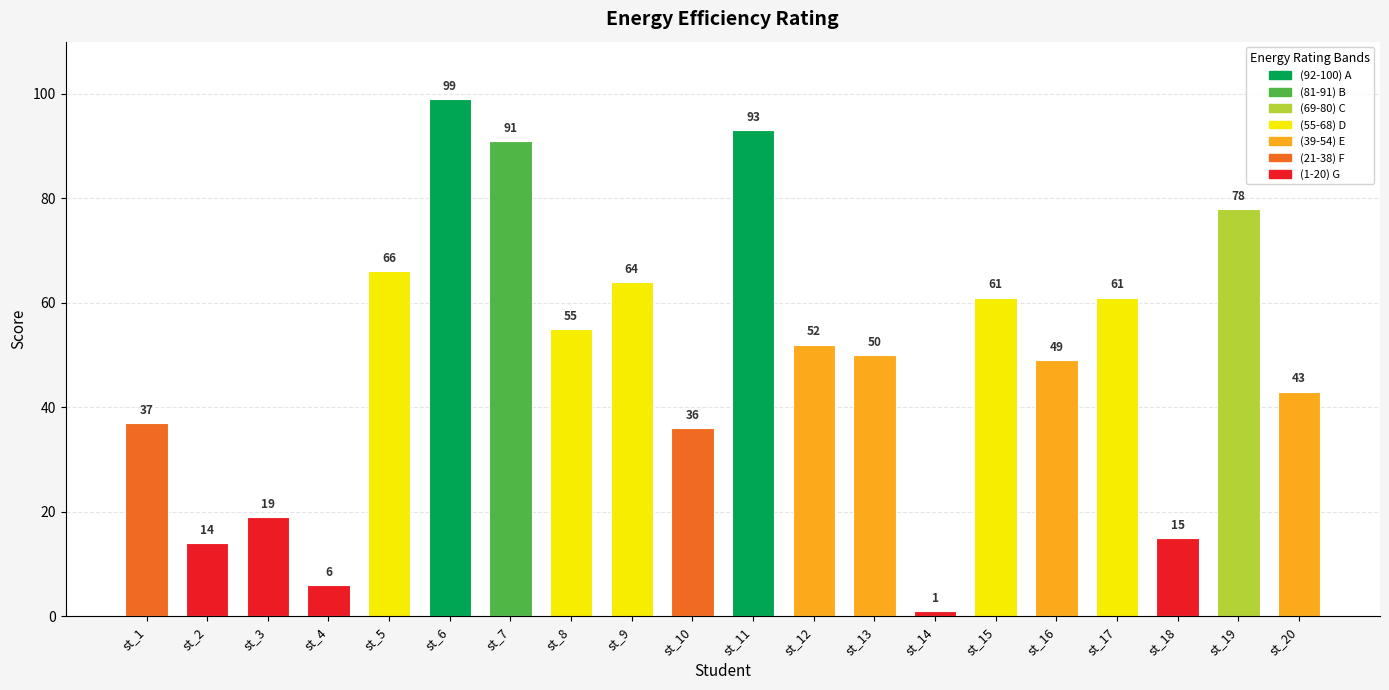

Reading left to right, extract all data points from this chart.

st_1=37	st_2=14	st_3=19	st_4=6	st_5=66	st_6=99	st_7=91	st_8=55	st_9=64	st_10=36	st_11=93	st_12=52	st_13=50	st_14=1	st_15=61	st_16=49	st_17=61	st_18=15	st_19=78	st_20=43